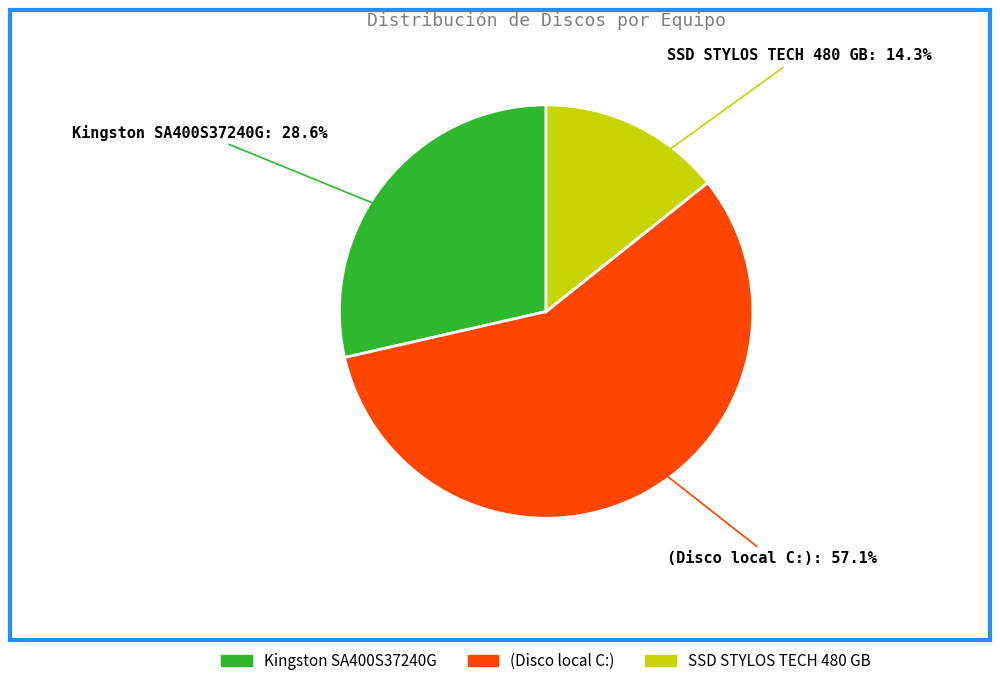

Does any single category account for the majority?

Yes